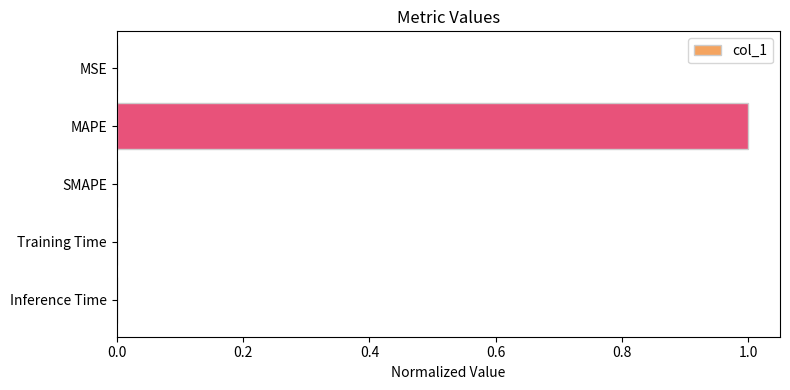

True or false: the data shows 0.2 at MAPE.

False